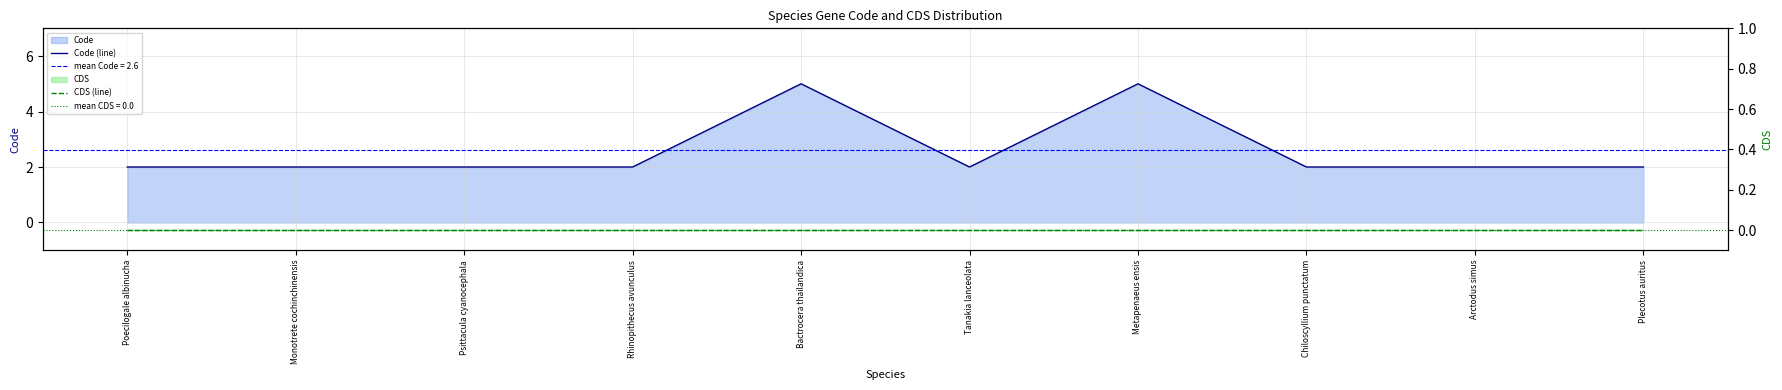

What is the total value across all series at Tanakia lanceolata?

2